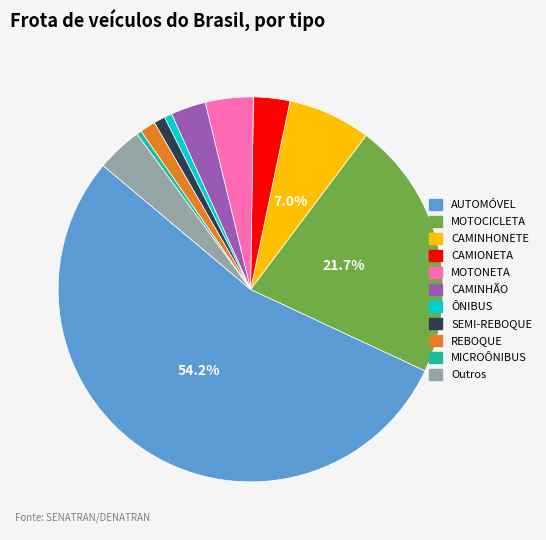

What is the largest slice in the pie chart?

AUTOMÓVEL